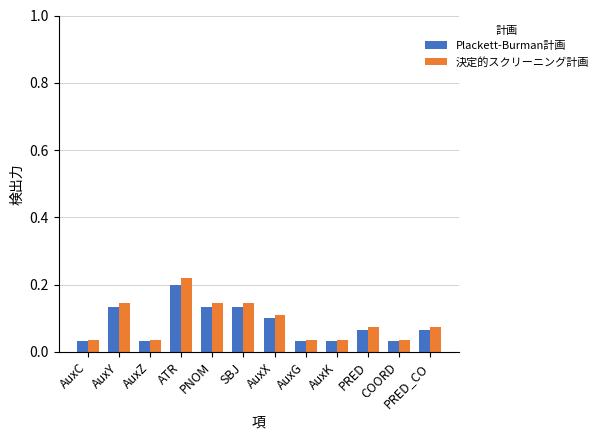

Is it true that Plackett-Burman計画 equals 0.1 at AuxX?

True